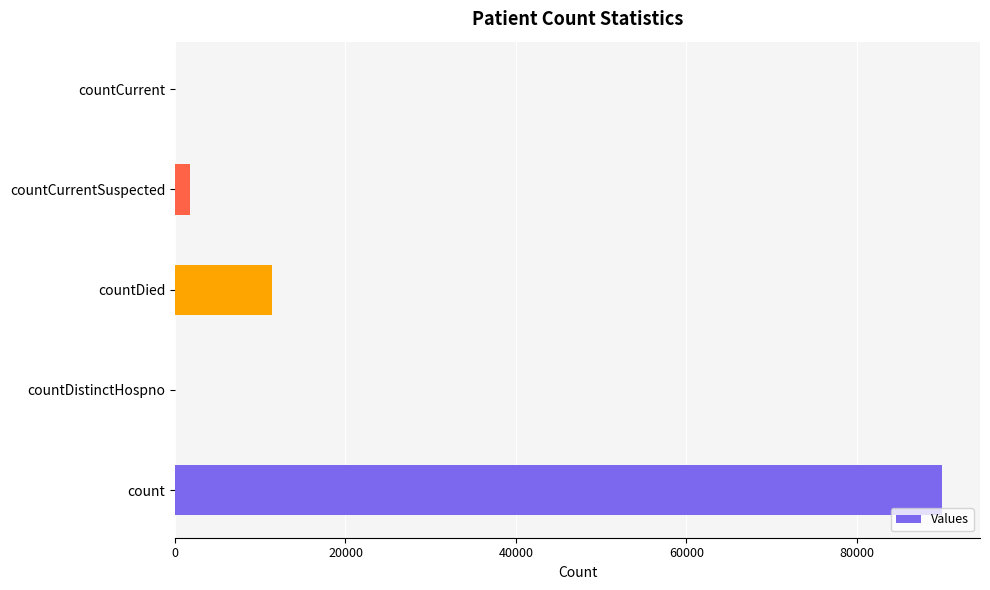

What is the change in value from countDied to countCurrent?

-11365